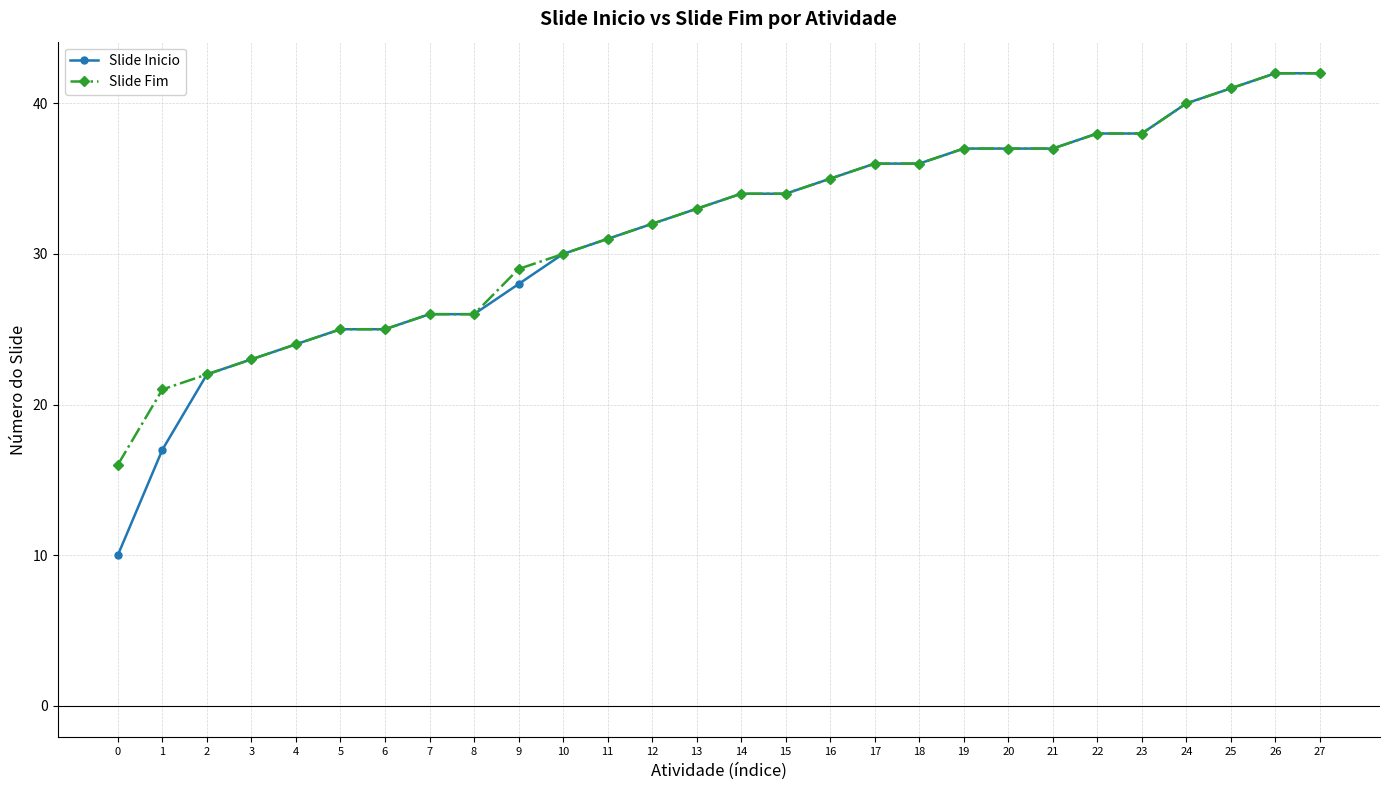

What is the greatest value displayed?

42